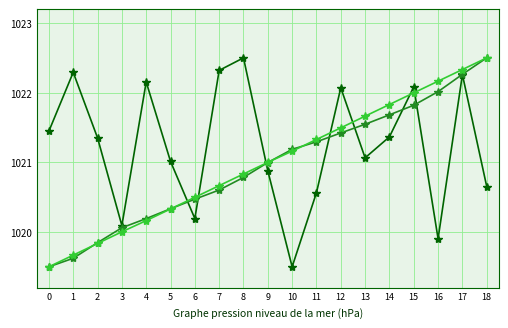

What is the difference between the highest and lowest values at 2?

1.5